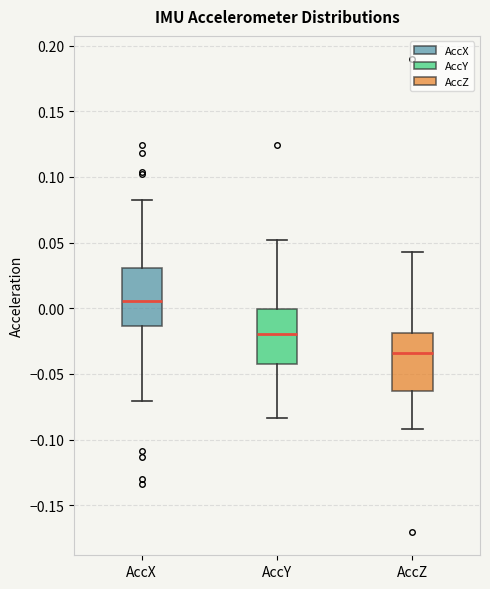

Reading left to right, read every box against the y-axis: the position of its median line, the range the box covers, and the ends of its whiskers. The values are not printed on the chart, so give them approximately, as read against the axis.

AccX: median 0.005, box -0.015 to 0.030, whiskers -0.070 to 0.085
AccY: median -0.020, box -0.040 to 0.000, whiskers -0.085 to 0.050
AccZ: median -0.035, box -0.065 to -0.020, whiskers -0.090 to 0.045